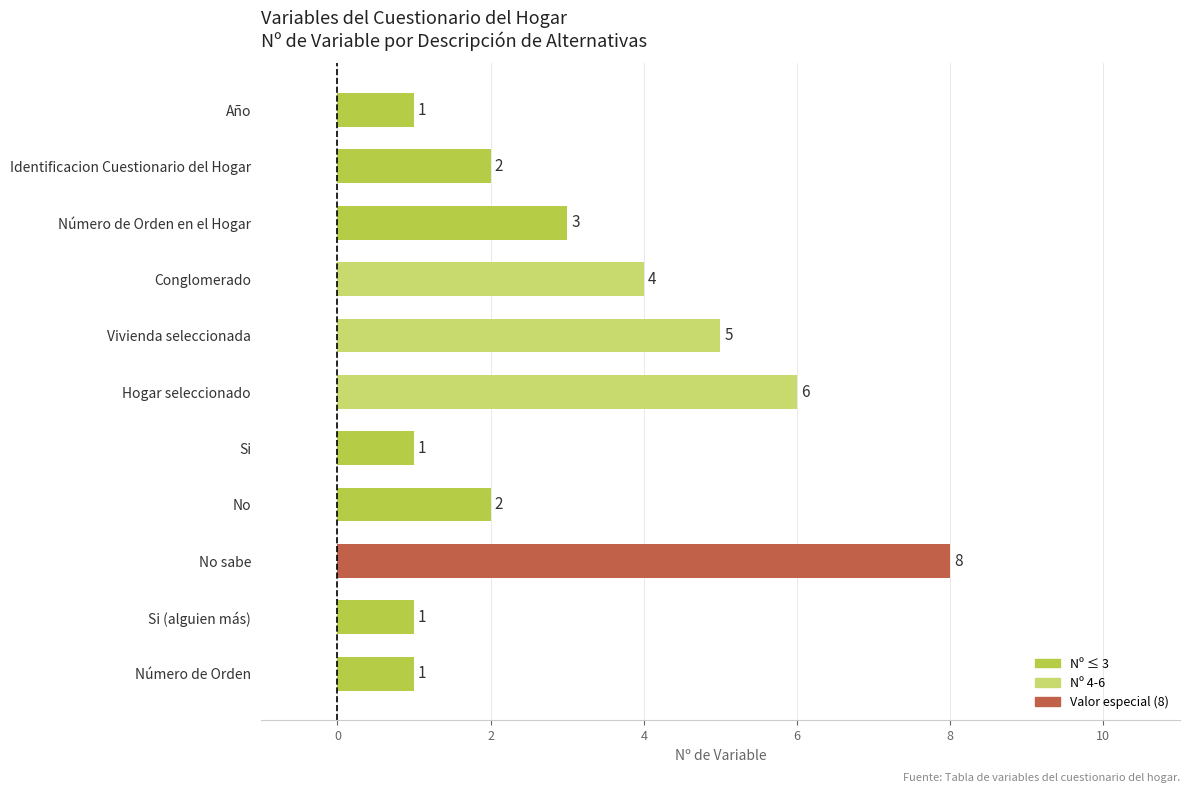

What is the label of the 3rd bar from the top?

Número de Orden en el Hogar